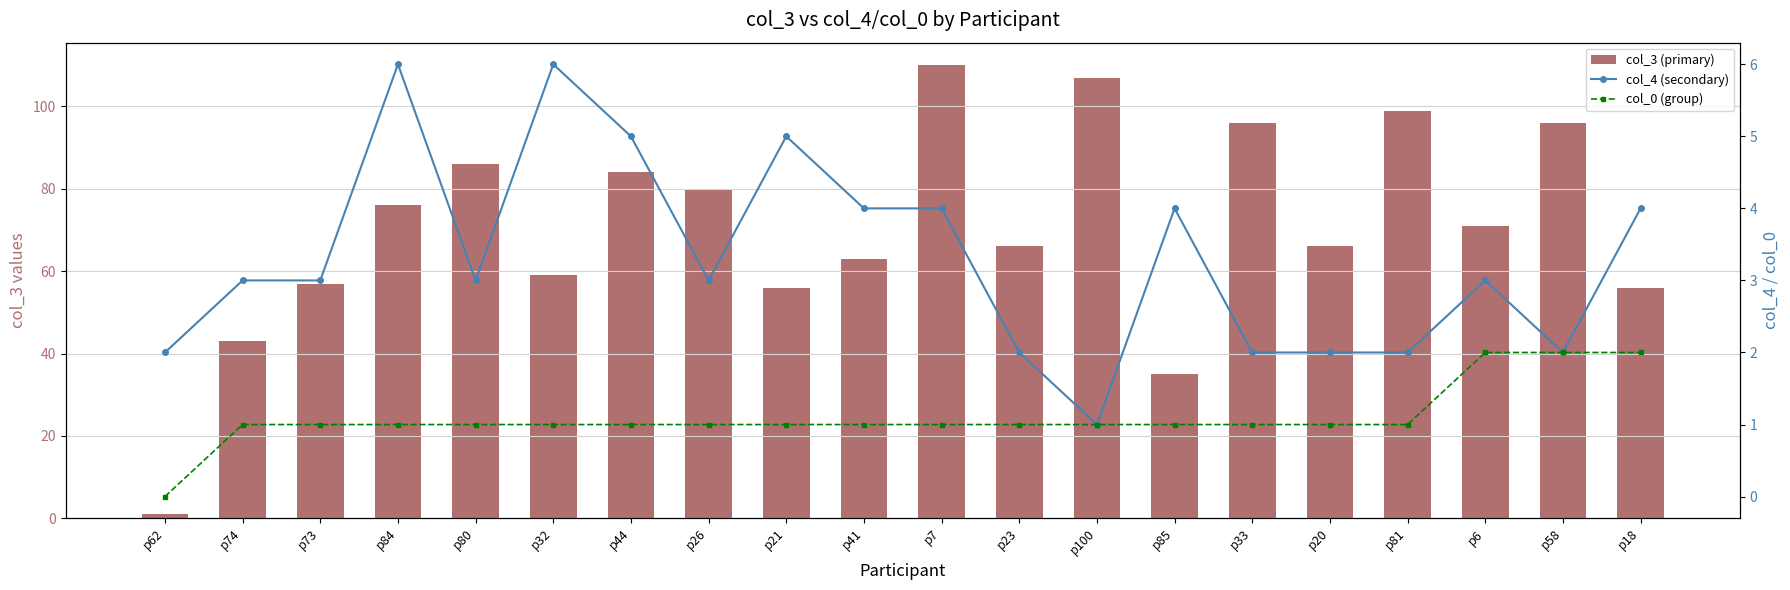

What is the difference between the maximum and minimum values in the col_4 (secondary) series?

5